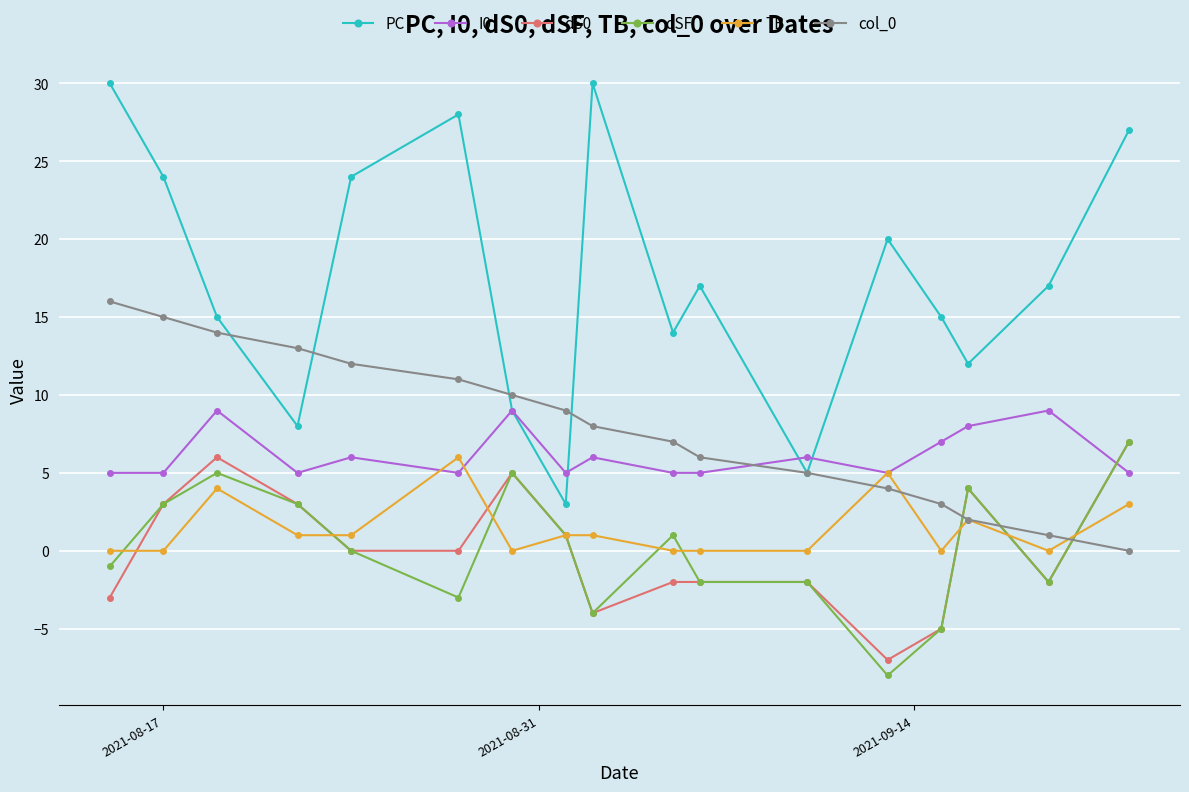

Which series has the largest total across all categories?

PC